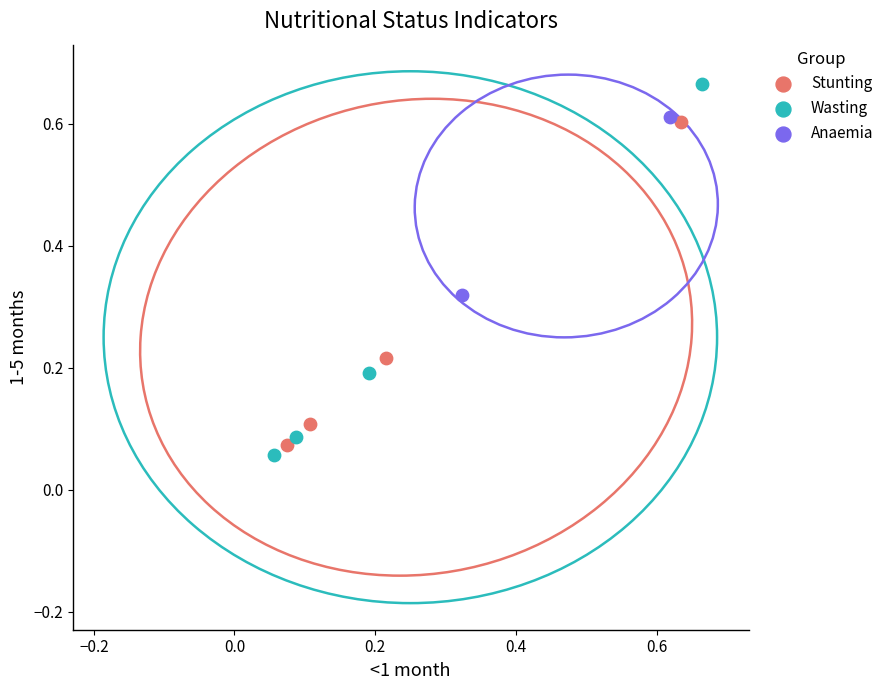

What are all the series names shown in the legend?

Stunting, Wasting, Anaemia